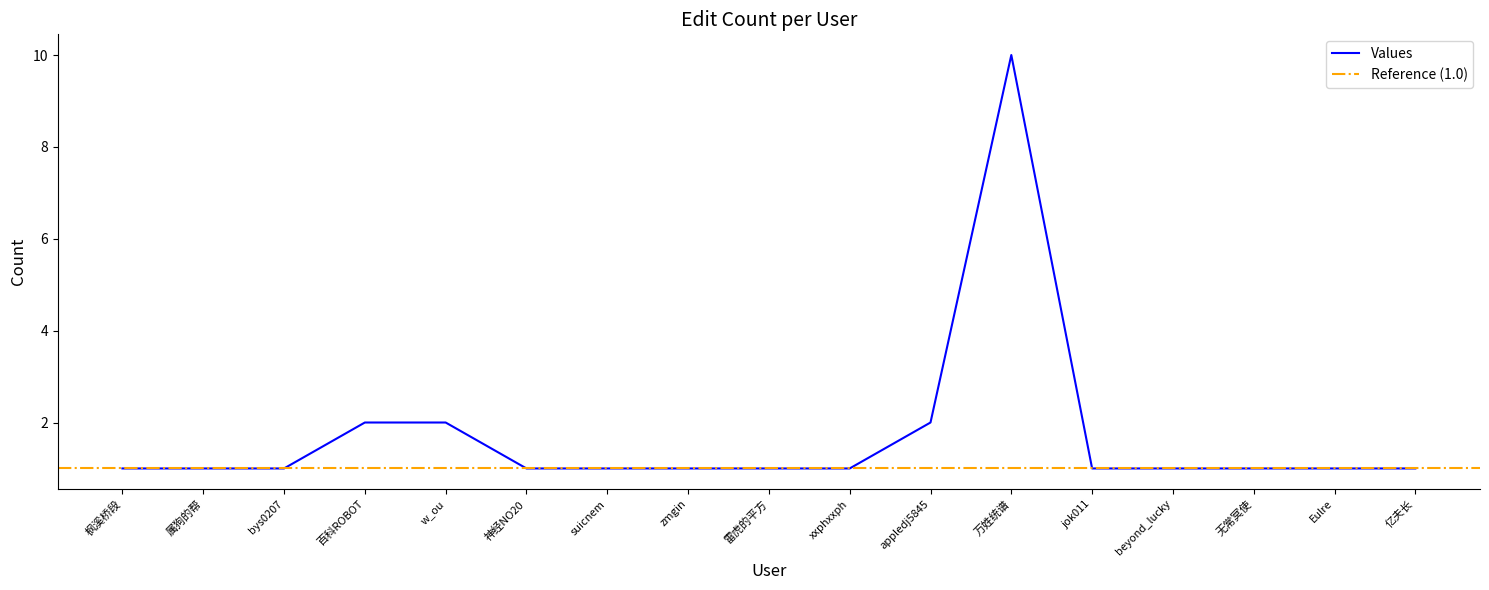

What is the maximum value for Values?

10